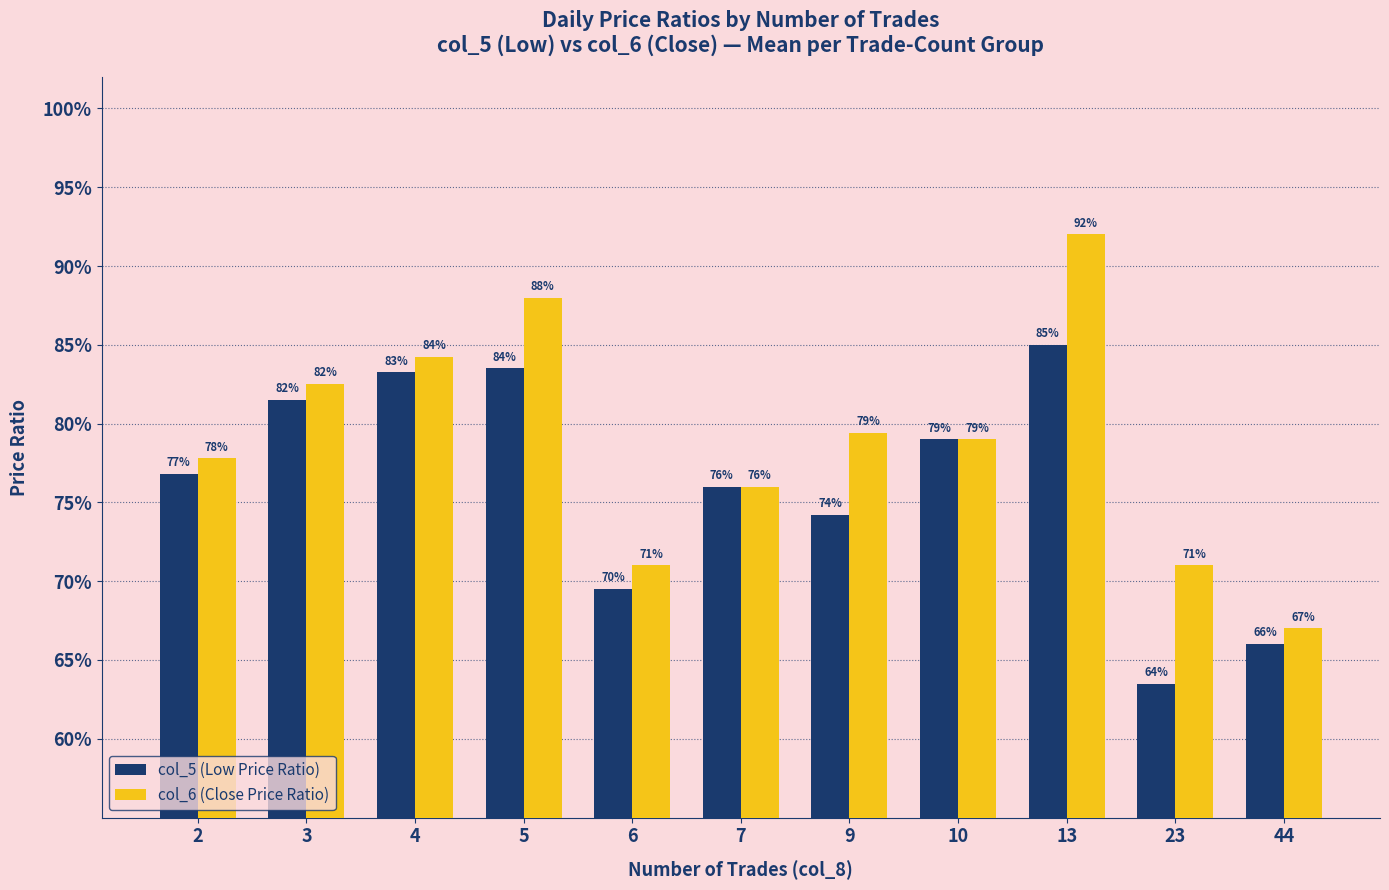

Which label corresponds to the smallest value in the chart?

23